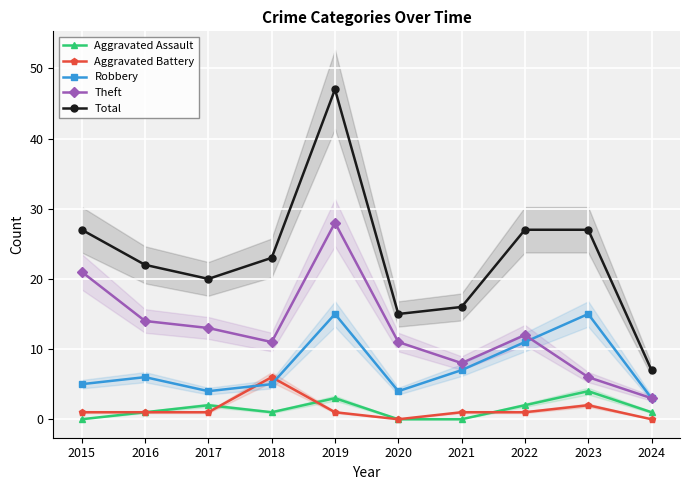

Reading left to right, what are all the values shown in this chart?

Aggravated Assault: 0	1	2	1	3	0	0	2	4	1
Aggravated Battery: 1	1	1	6	1	0	1	1	2	0
Robbery: 5	6	4	5	15	4	7	11	15	3
Theft: 21	14	13	11	28	11	8	12	6	3
Total: 27	22	20	23	47	15	16	27	27	7